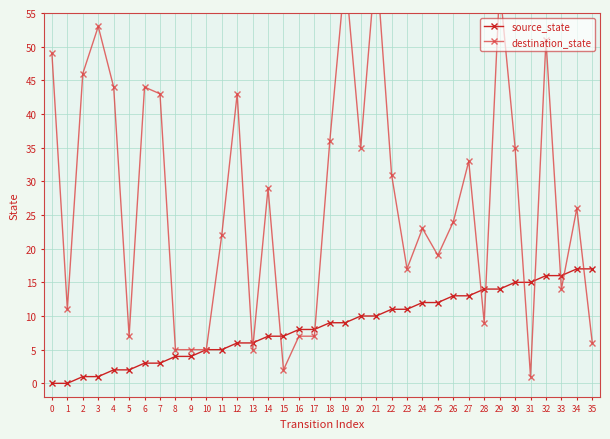

After their last crossing, which series has the higher values: destination_state or source_state?

source_state